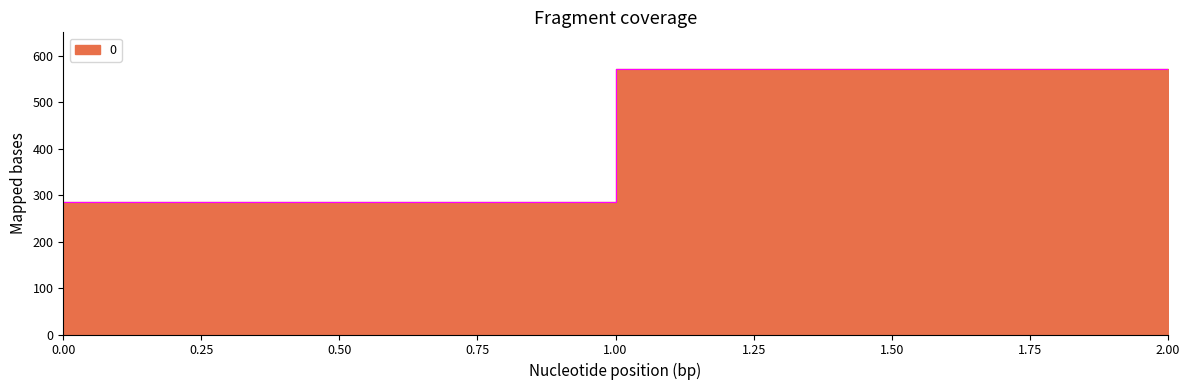

At which label does the data first exceed 571?

1